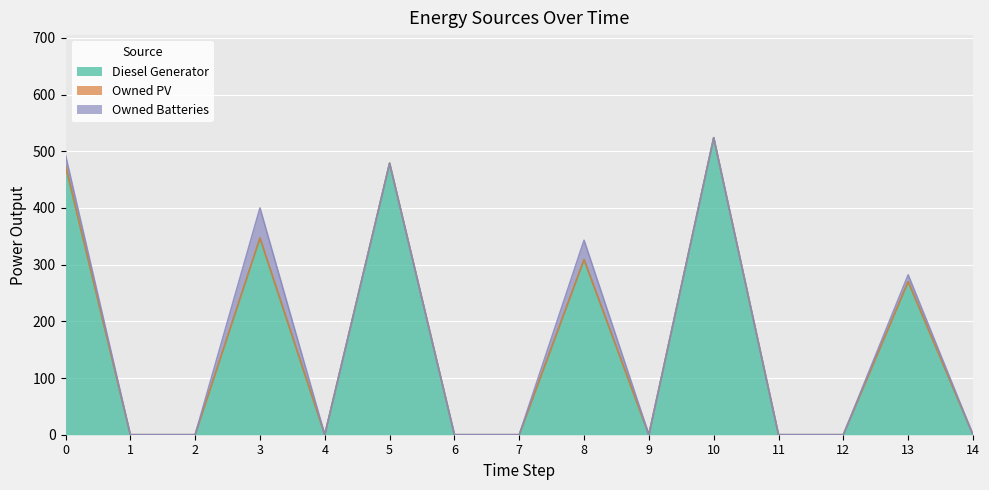

What is the sum of the Diesel Generator values at 13 and 4?

270